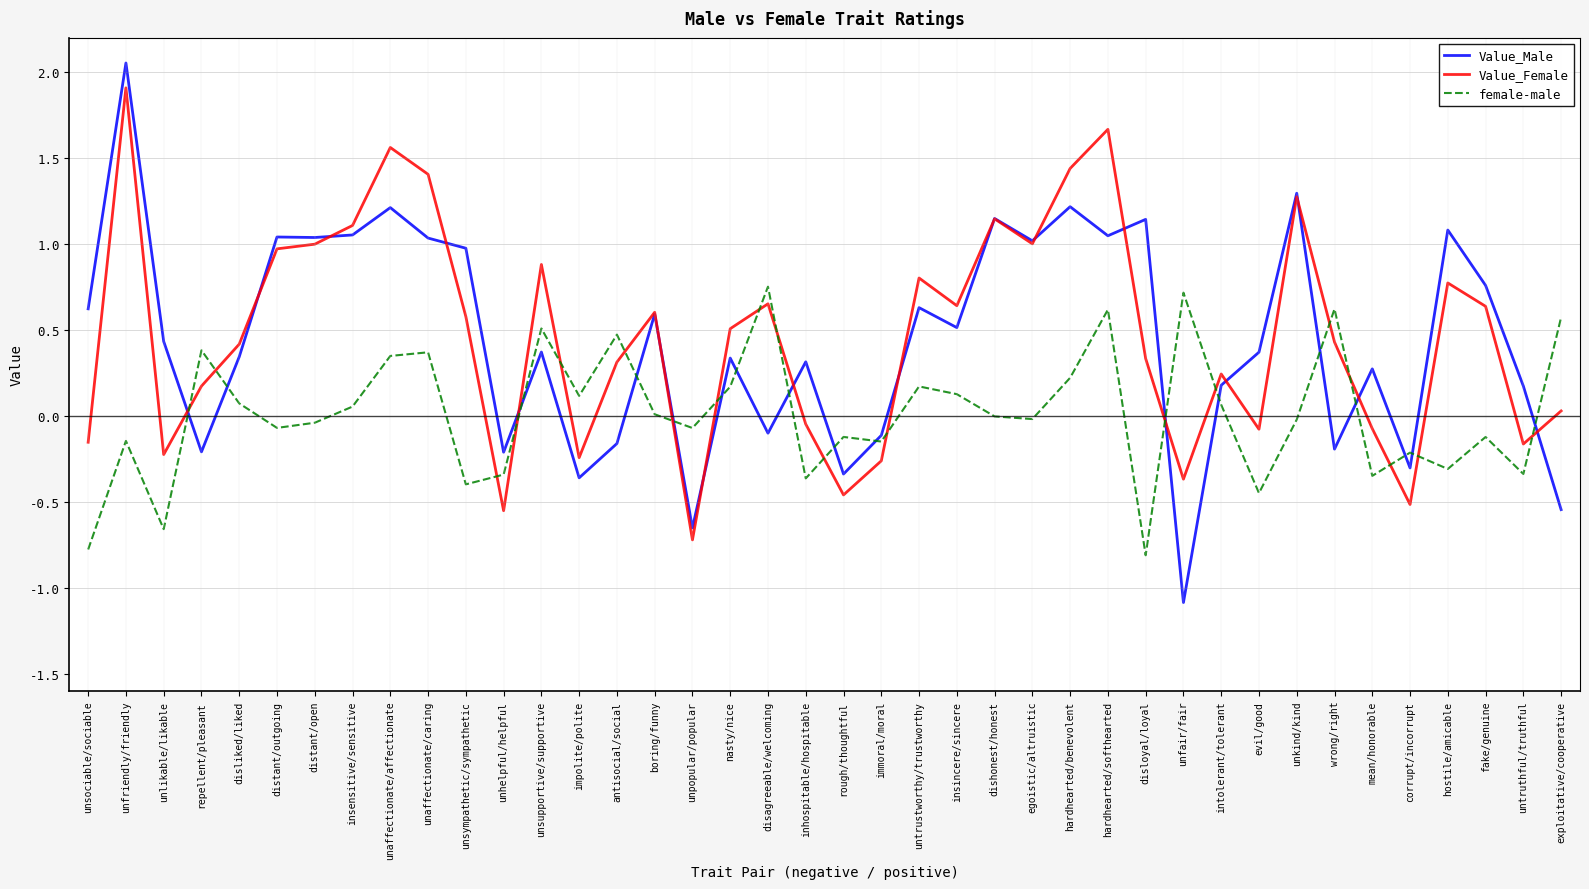

What position from the left is untrustworthy/trustworthy?

23